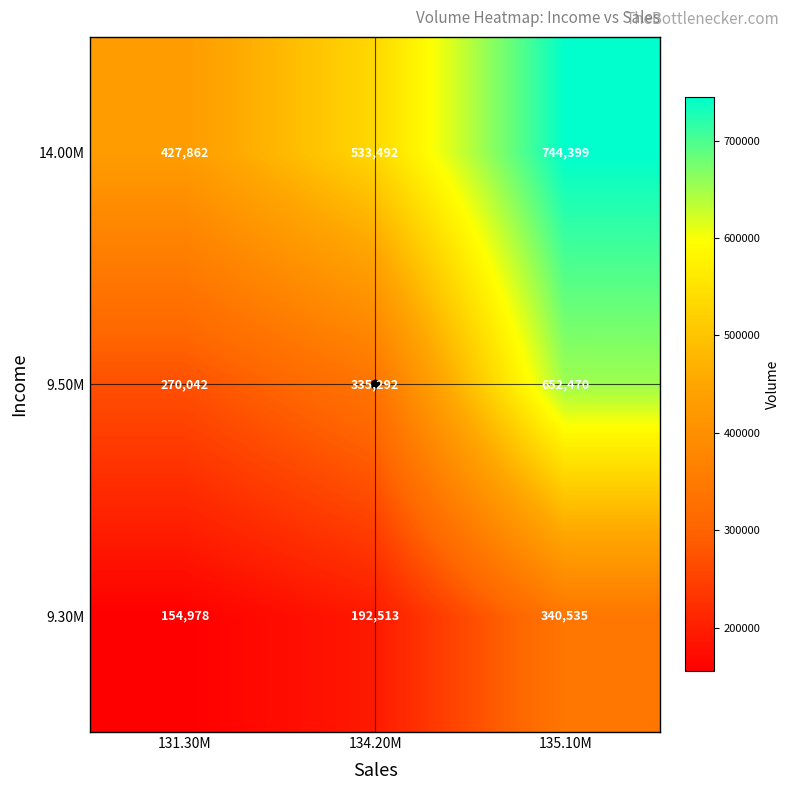

Which series has the largest total across all categories?

14.00M